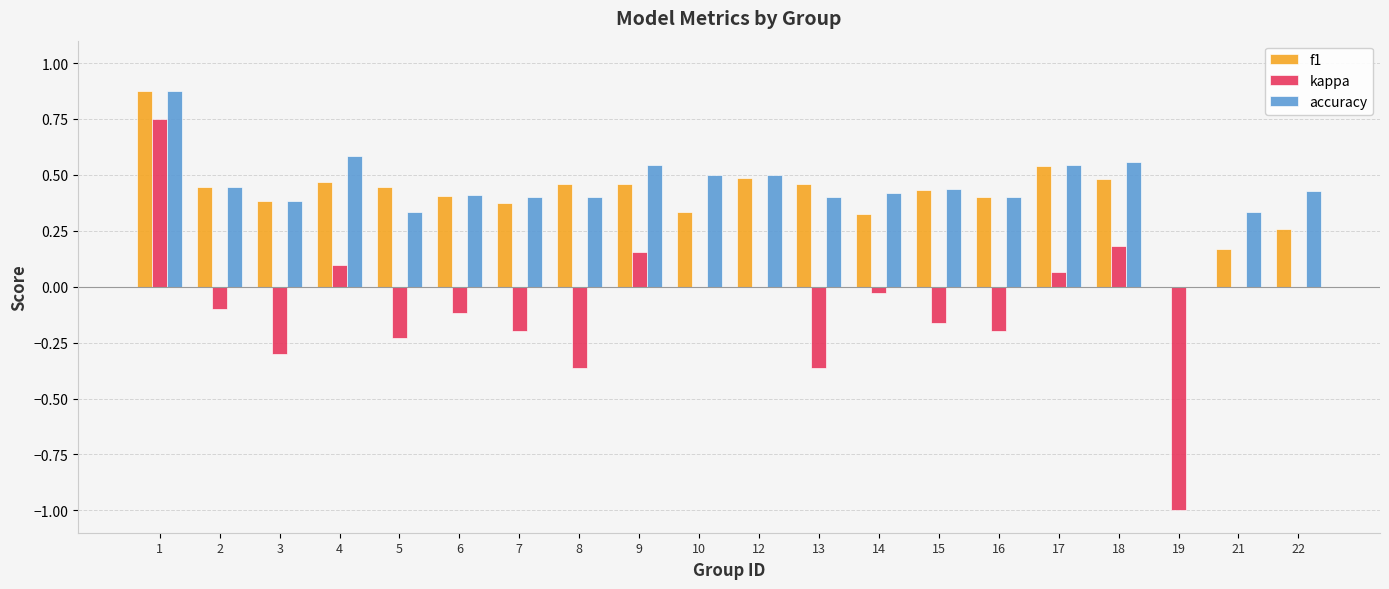

The value of f1 at 17 is 0.9. True or false?

False